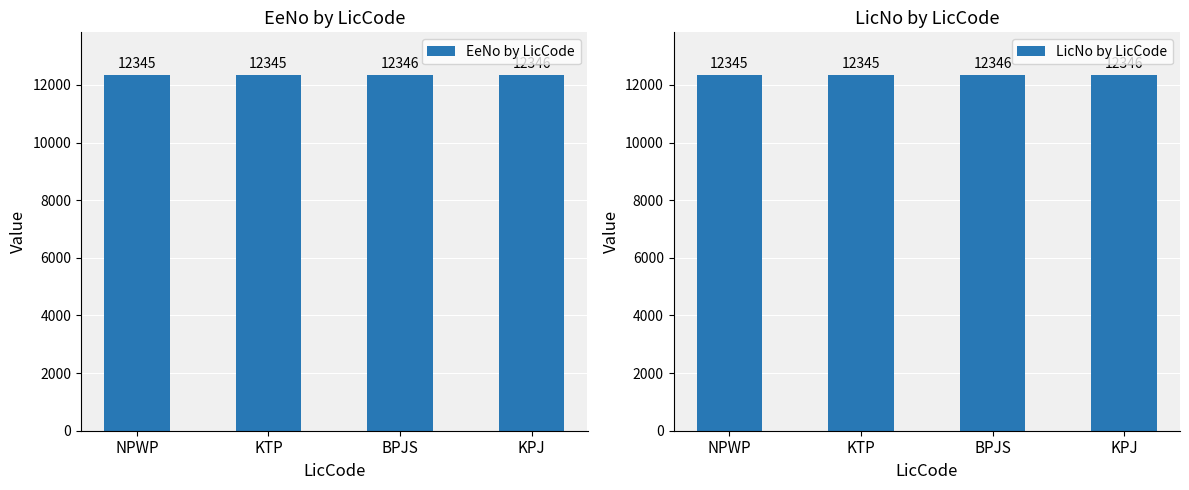

What is the sum of the EeNo by LicCode values at KTP and NPWP?

24690